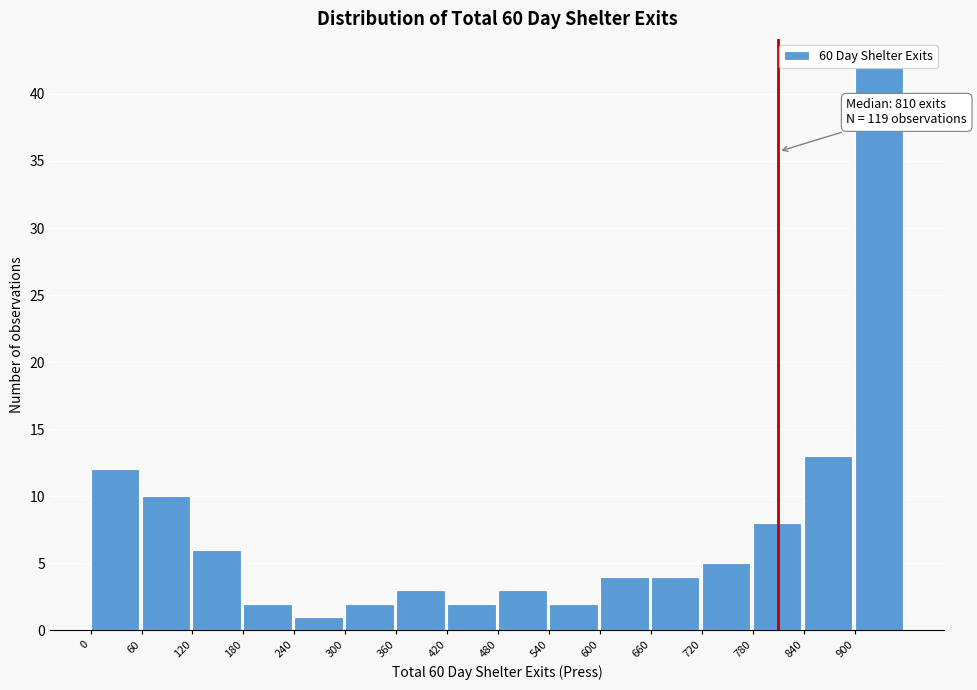

Which range on the x-axis has the tallest bar?

900 to 960